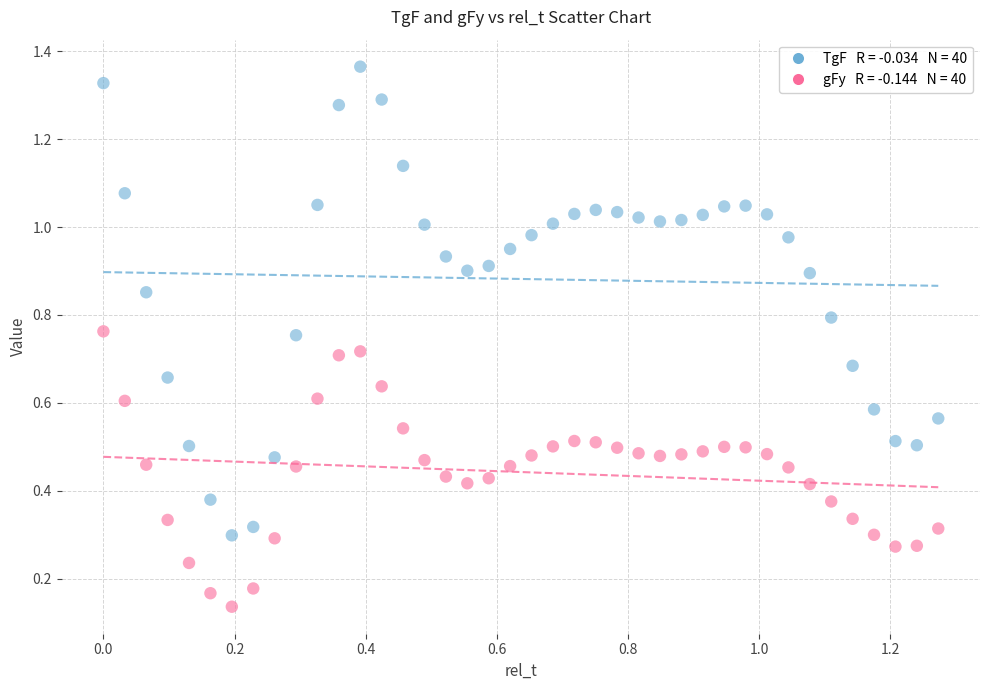

Across all data points, what is the range of Y values (max minus min)?

1.2